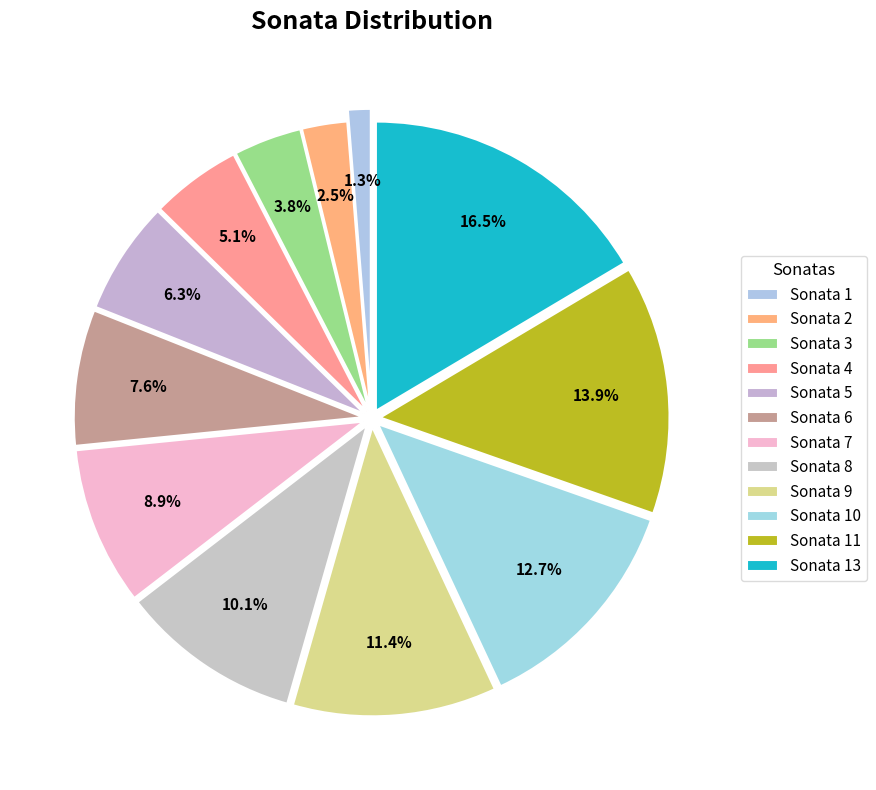

To the nearest percent, what is the combined percentage of Sonata 4 and Sonata 1?

6%